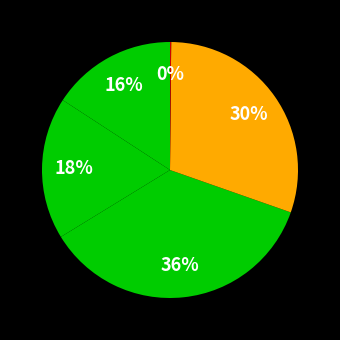

Rank the categories by value from highest to lowest.

SMAPE, Training Time, MAPE, MSE, Inference Time